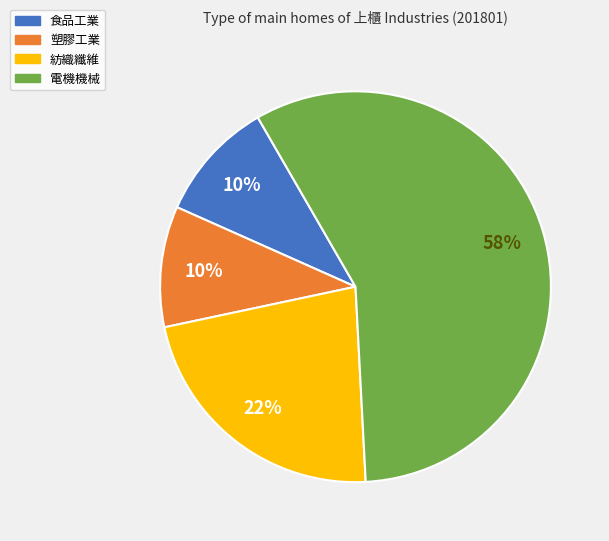

Combined, do 電機機械 and 紡織纖維 account for over 50%?

Yes